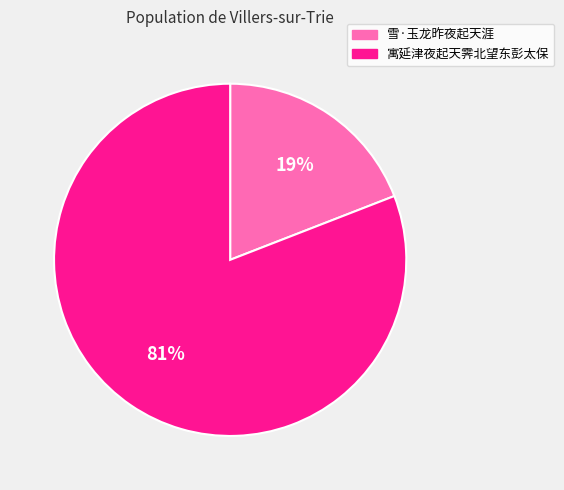

Which has a higher value, 雪·玉龙昨夜起天涯 or 寓延津夜起天霁北望东彭太保?

寓延津夜起天霁北望东彭太保